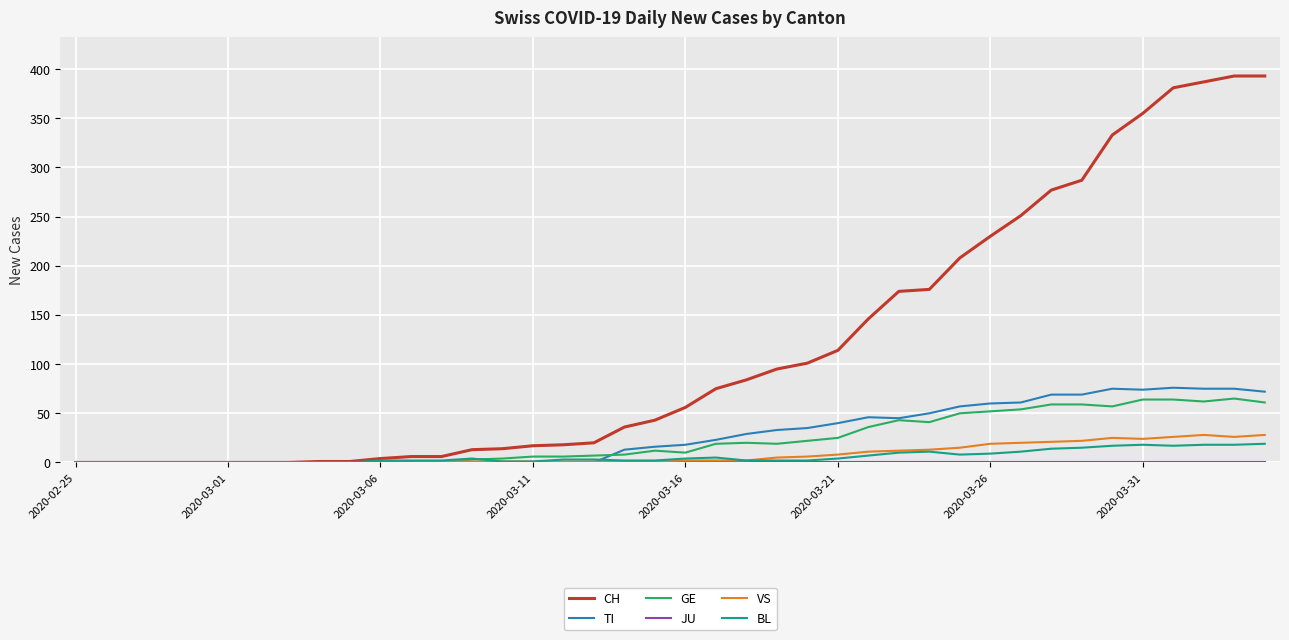

Which series has the largest total across all categories?

CH